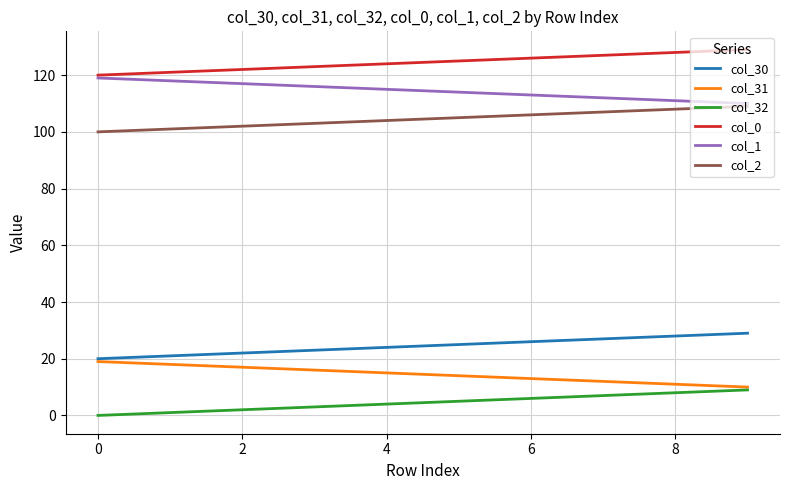

Rank the series by their maximum value, from lowest to highest.

col_32, col_31, col_30, col_2, col_1, col_0